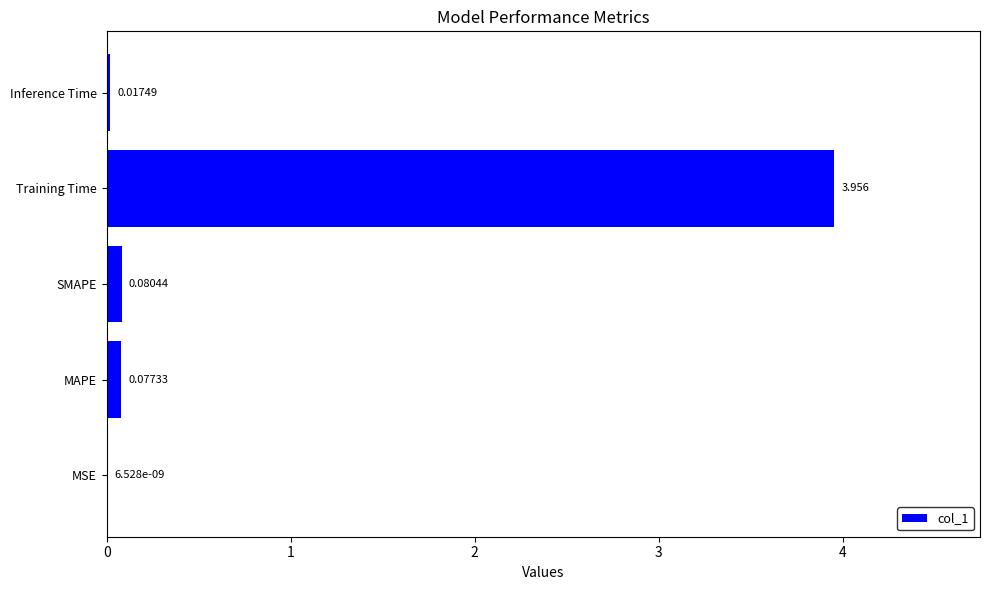

Which label corresponds to the largest value in the chart?

Training Time